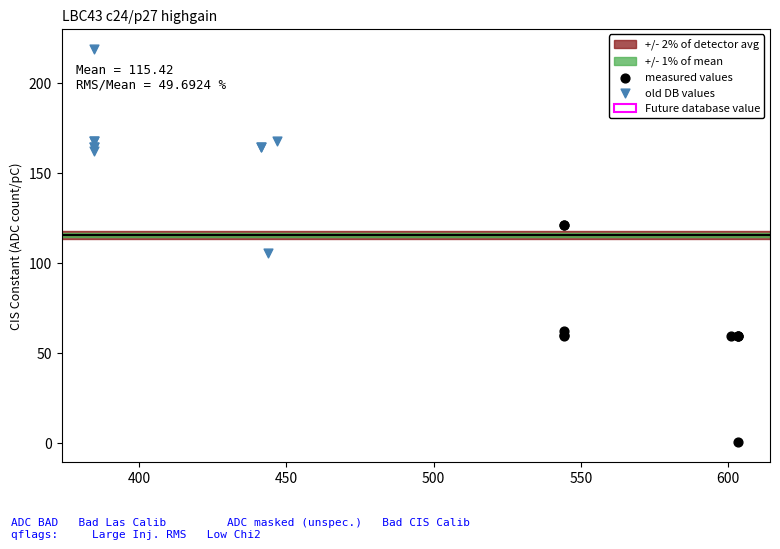

Which series reaches the minimum Y coordinate?

measured values